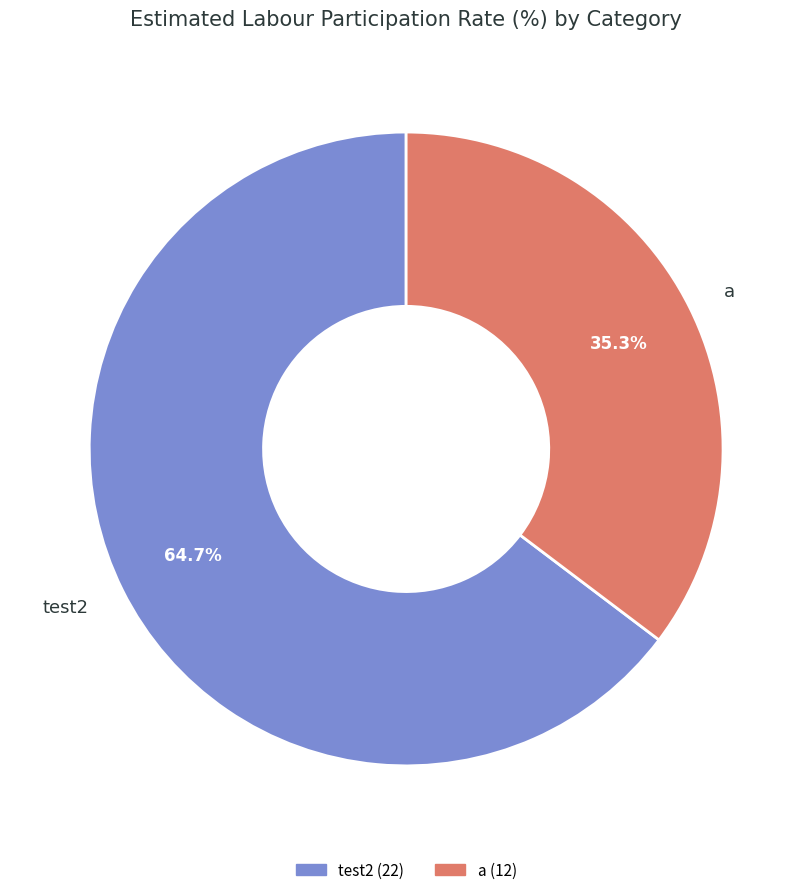

What is the total percentage of test2 and a?

100.0%